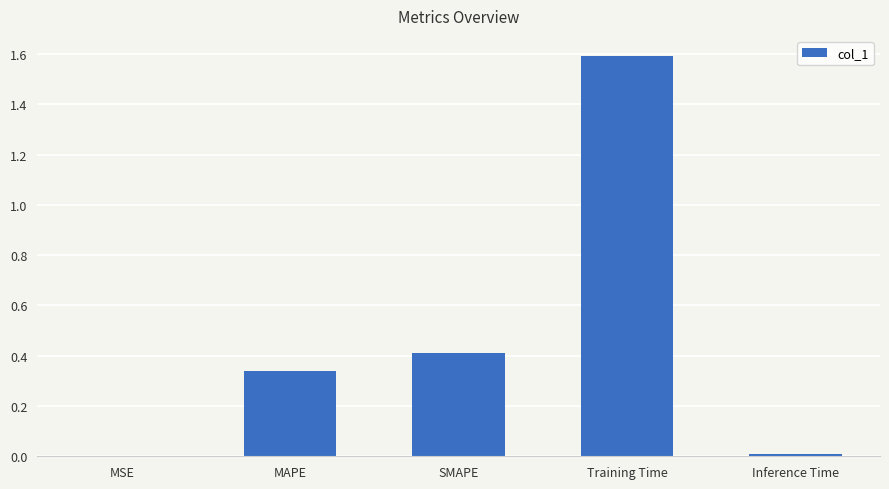

What is the difference between the values at MSE and SMAPE?

0.4